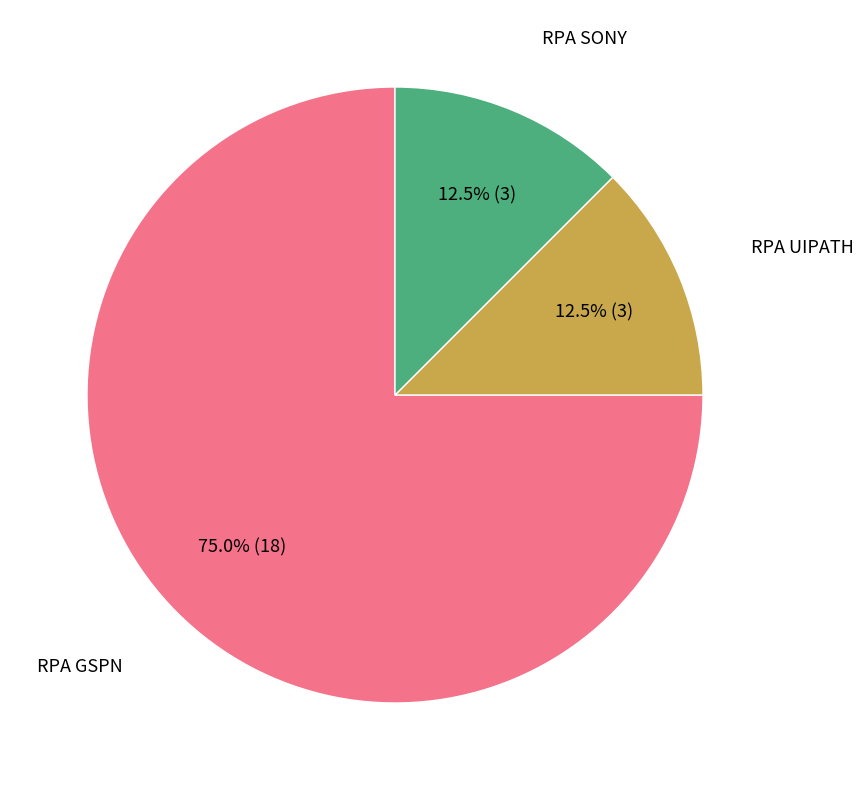

To the nearest percent, what is the average slice percentage?

33%